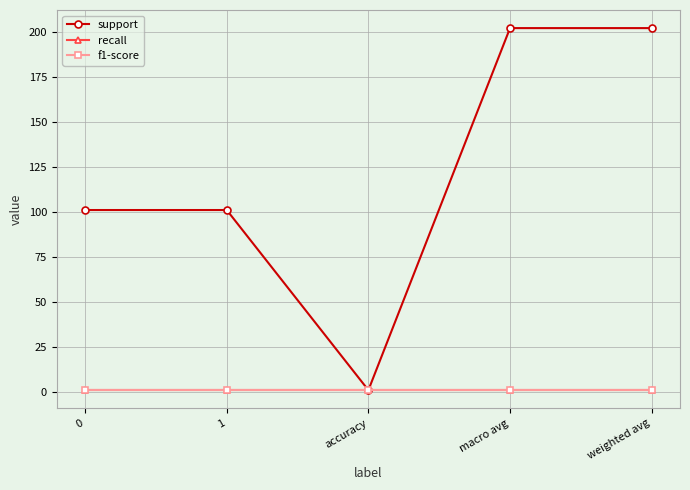

Does the chart have visible grid lines?

Yes